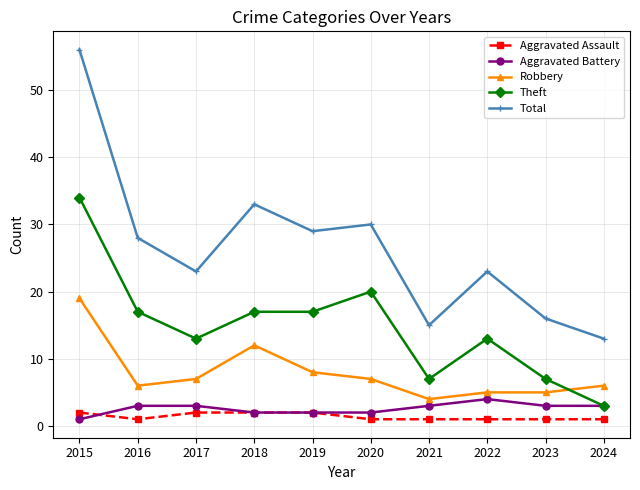

How many lines are shown in the chart?

5